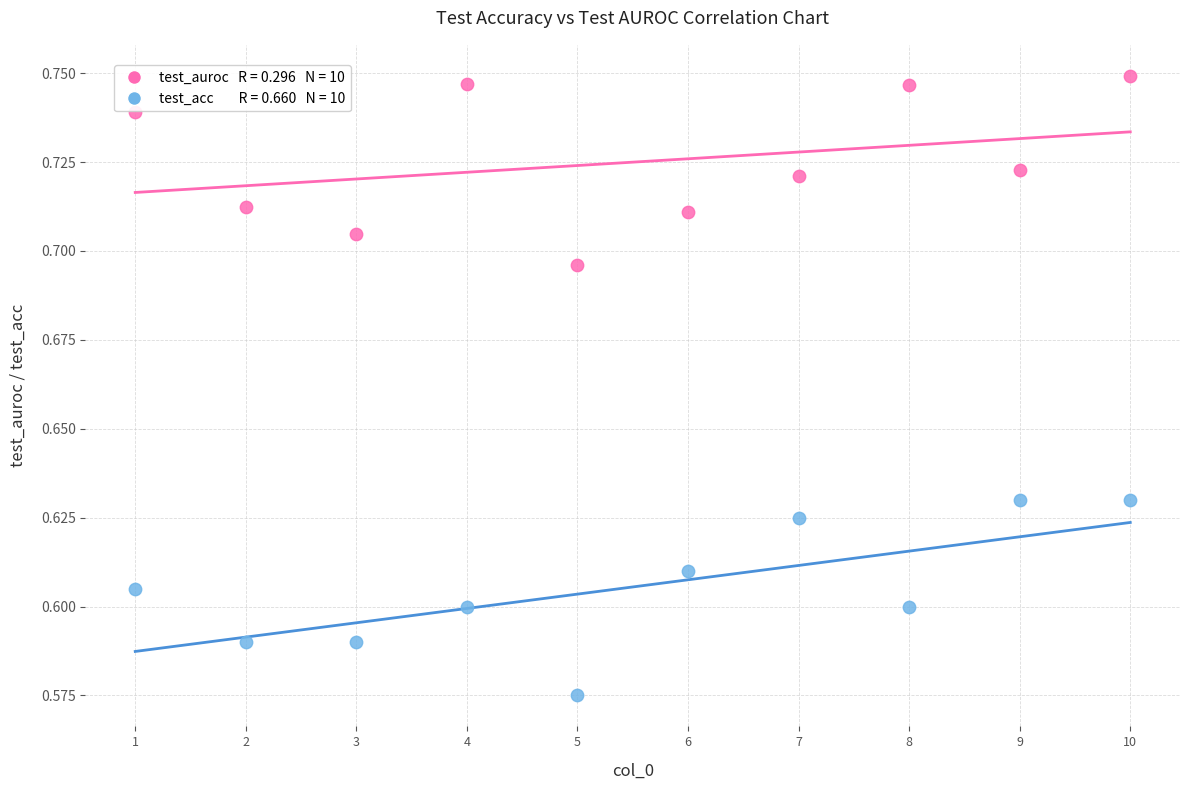

Across all data points, what is the range of X values (max minus min)?

9.0